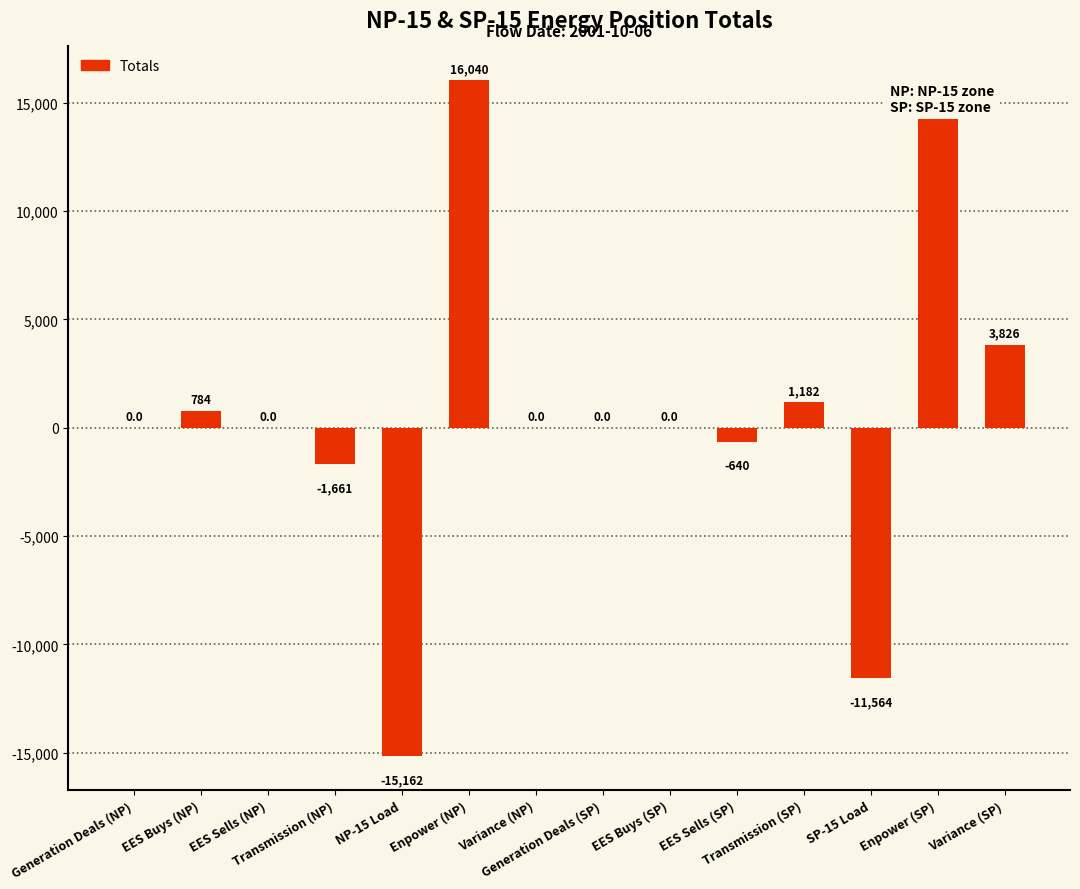

What is the change in value from EES Buys (NP) to EES Buys (SP)?

-784.0